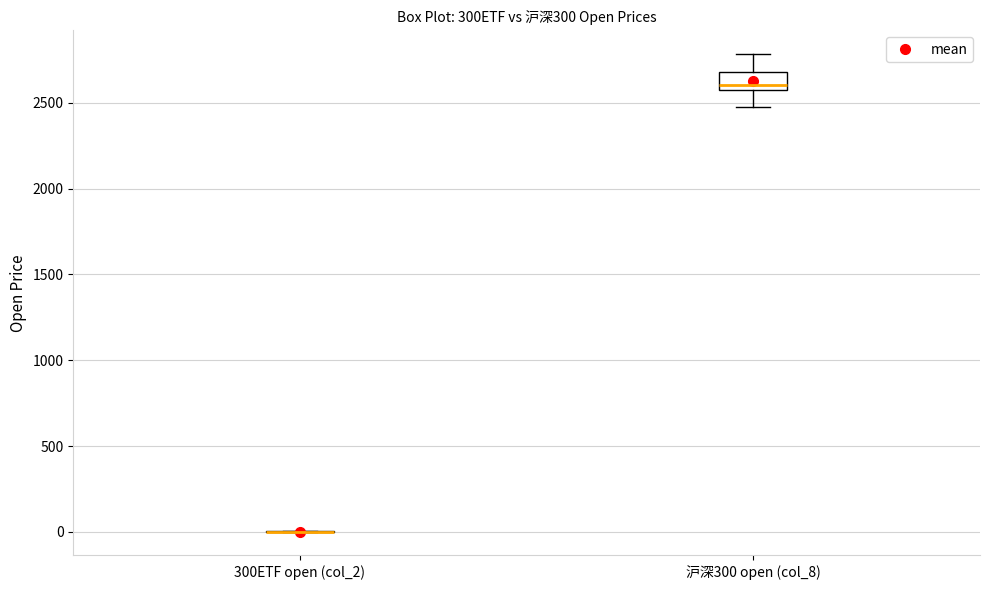

Reading left to right, read every box against the y-axis: the position of its median line, the range the box covers, and the ends of its whiskers. The values are not printed on the chart, so give them approximately, as read against the axis.

300ETF open (col_2): box collapsed to a line at 0, whiskers 0 to 0
沪深300 open (col_8): median 2600, box 2550 to 2700, whiskers 2450 to 2800